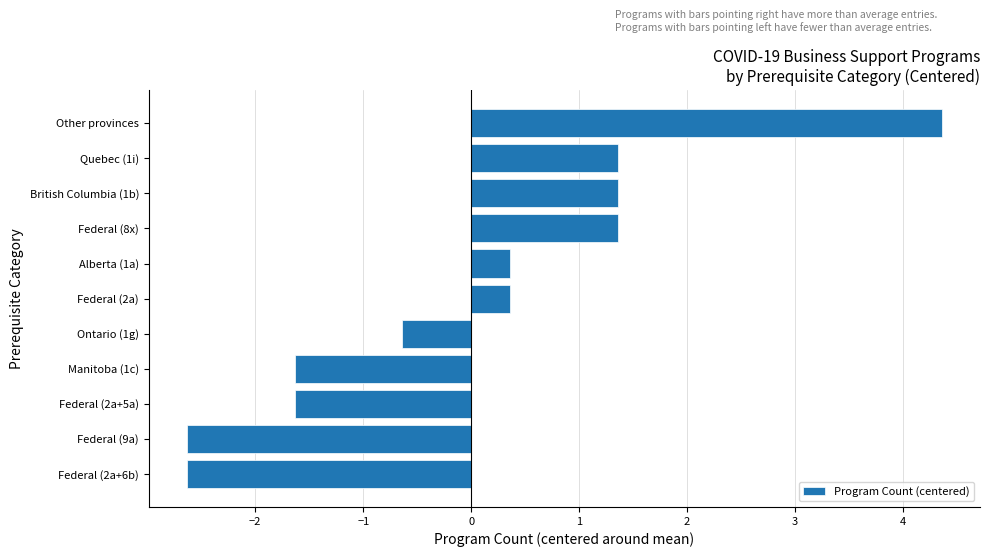

What is the change in value from Federal (9a) to British Columbia (1b)?

+4.0